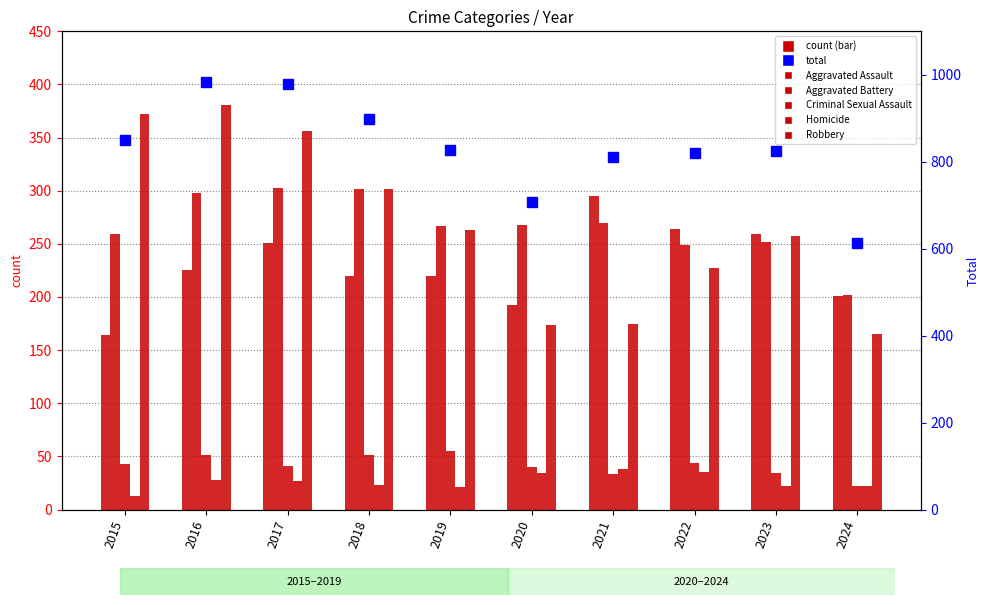

What is the approximate value of Robbery at 2024, to the nearest 50?

150